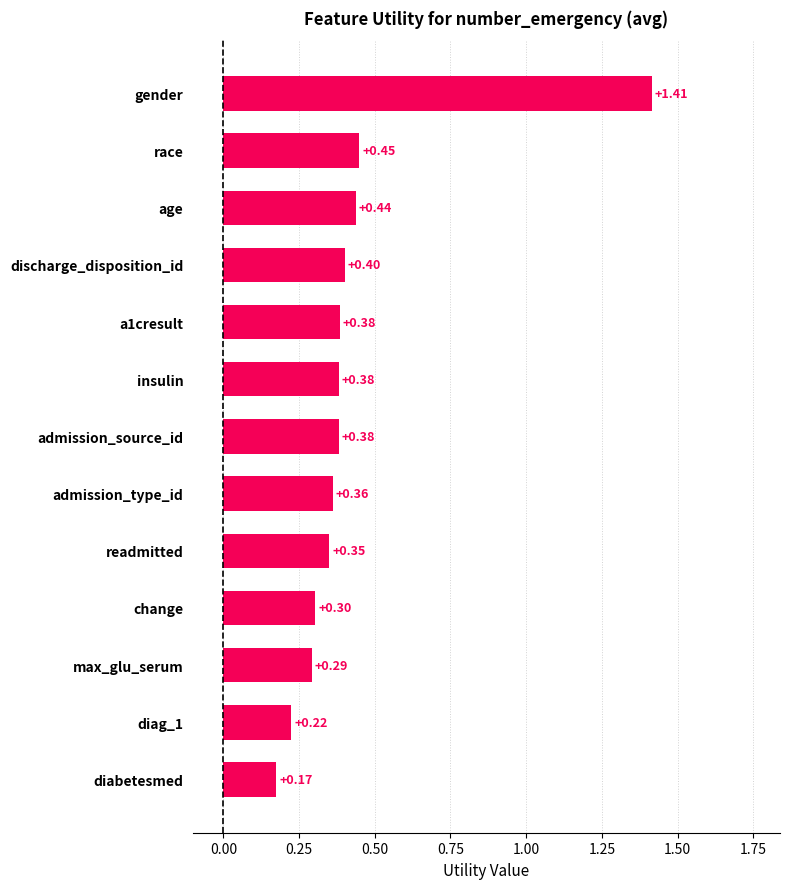

Are the bars horizontal?

Yes